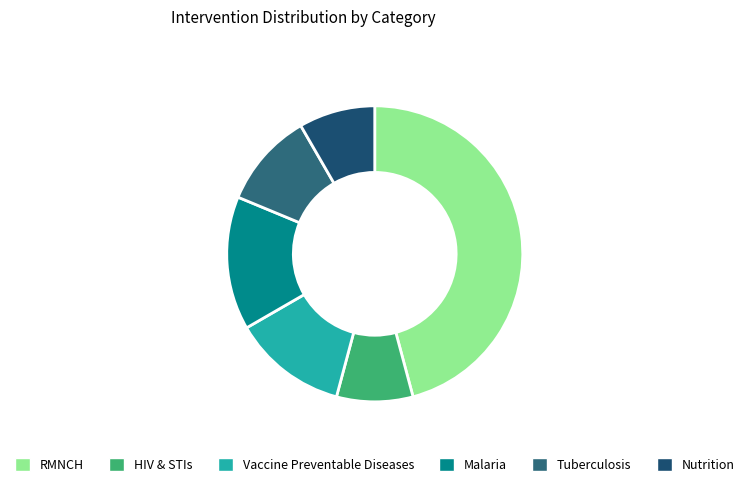

How many slices are in this pie chart?

6